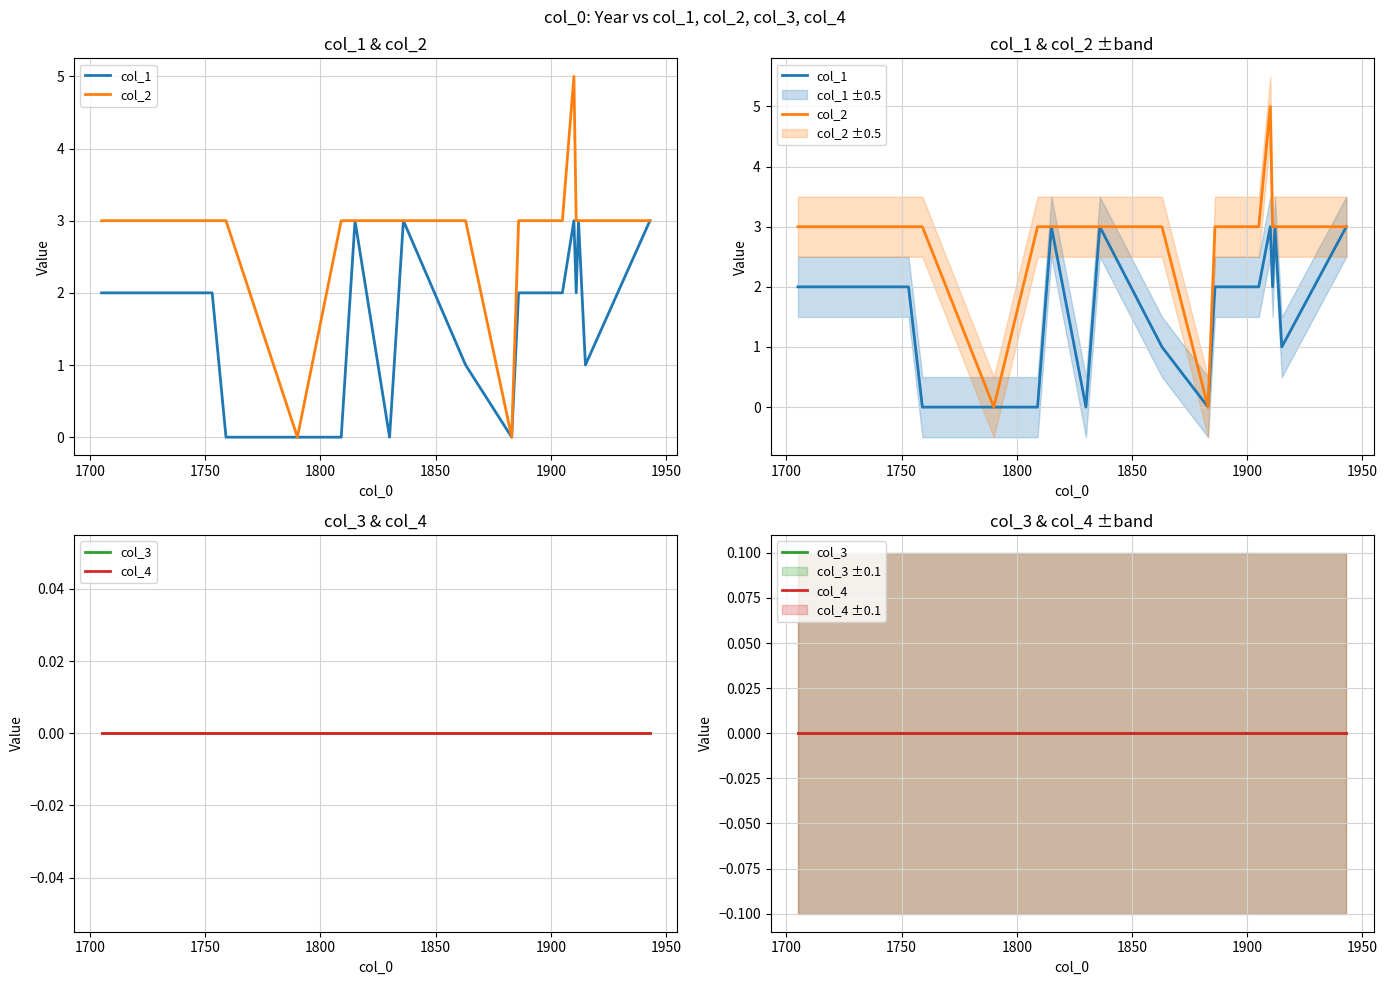

At how many categories does at least one series exceed 1?

15